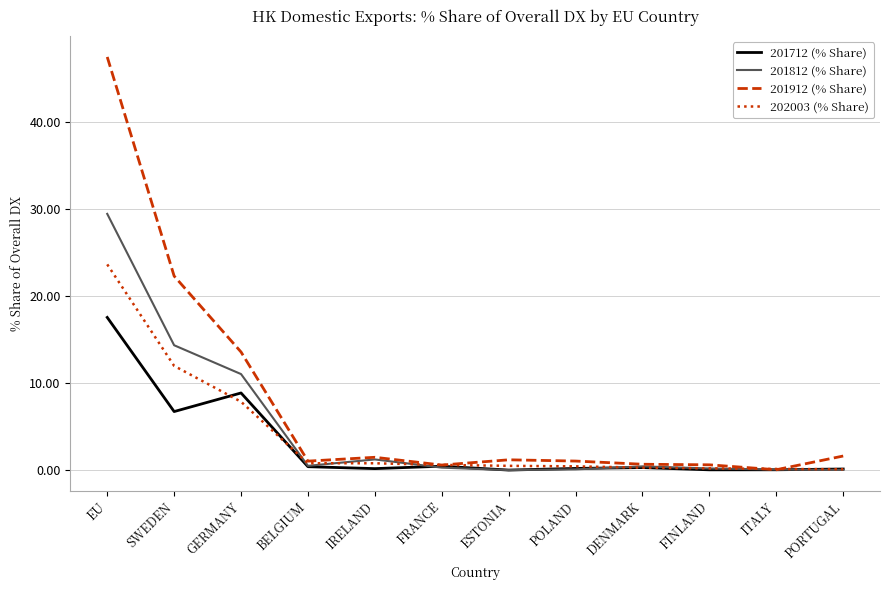

What is the approximate value of 201912 (% Share) at GERMANY?

13.6